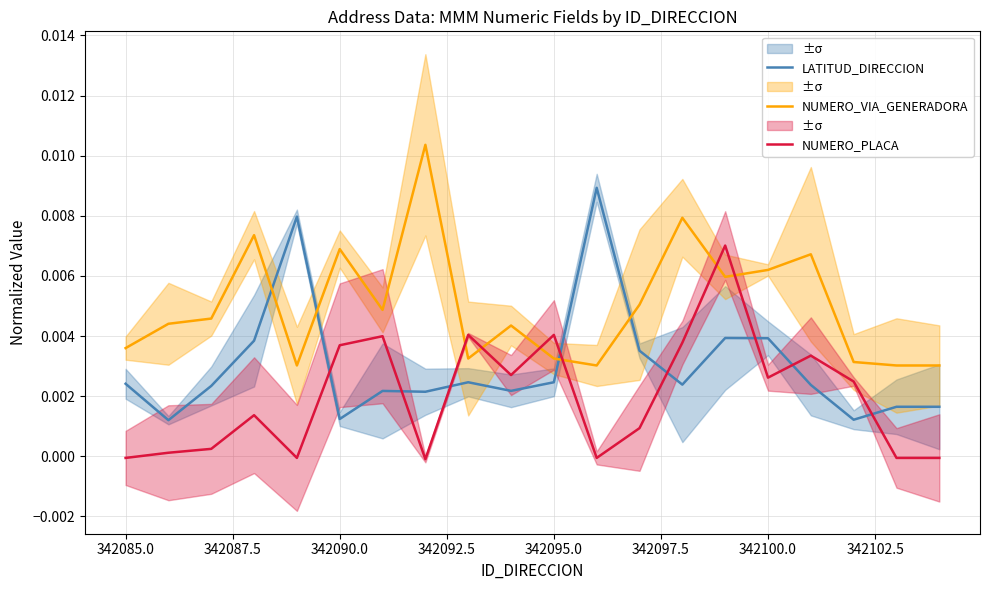

What are all the series names shown in the legend?

LATITUD_DIRECCION, NUMERO_VIA_GENERADORA, NUMERO_PLACA